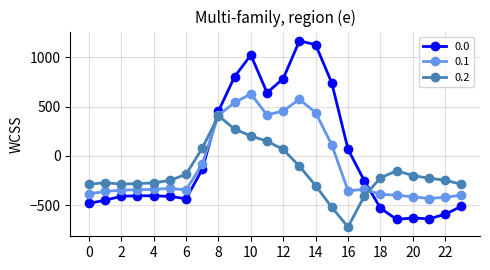

What is the average value of the 0.2 series?

-169.0